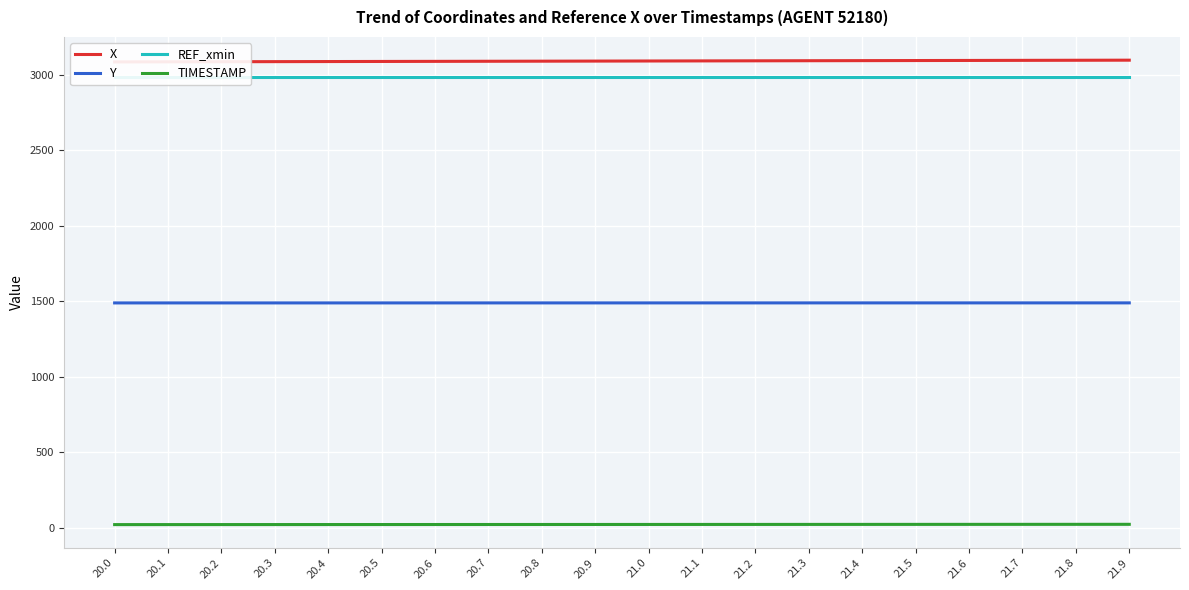

True or false: Y and TIMESTAMP intersect in this chart.

False